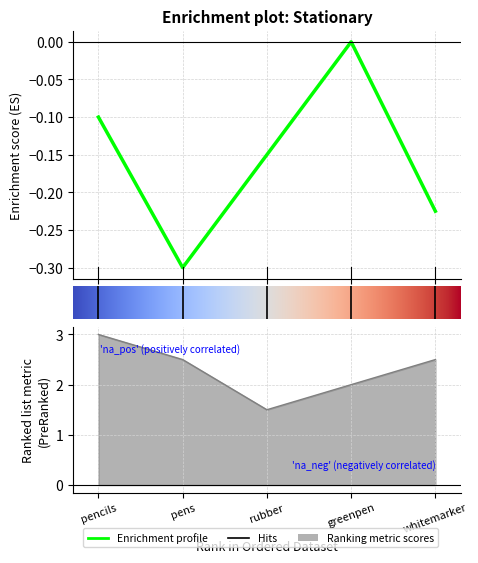

How many data points does each series have?

5